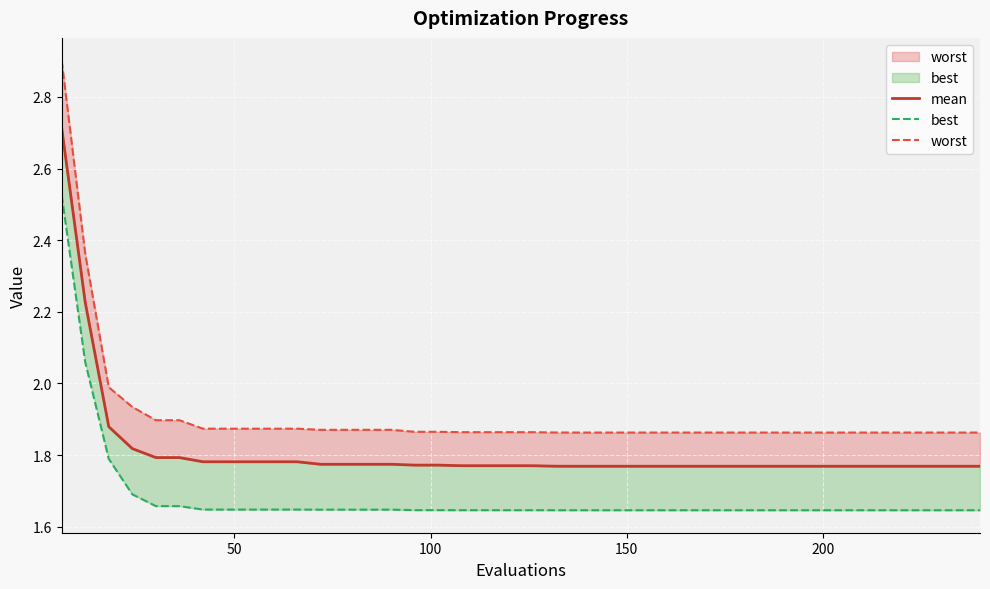

What is the value of the mean point at the 2nd from the left?

2.2